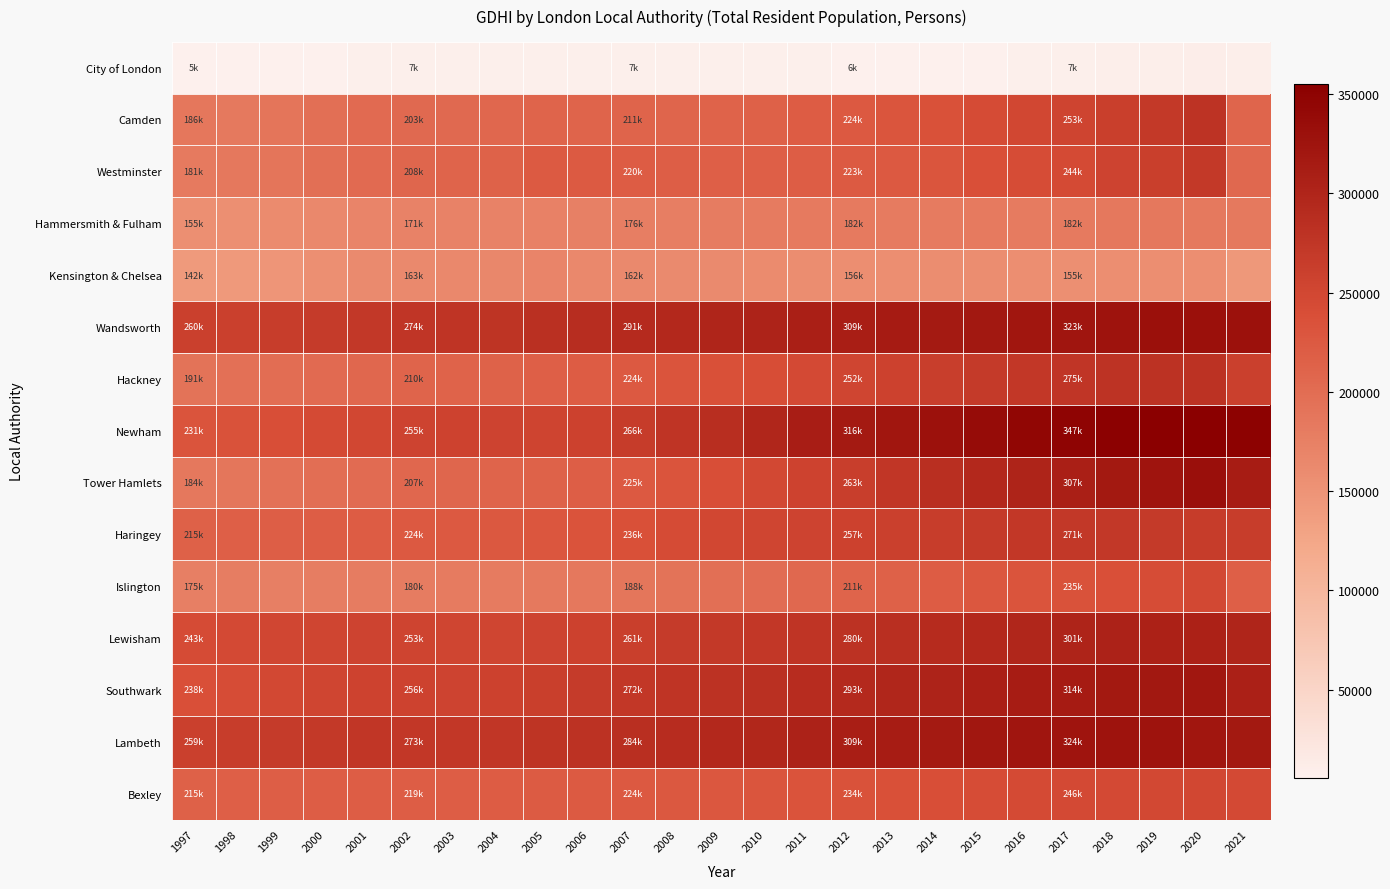

Reading right to left, transcribe all the data shown in this chart.

City of London: 2021=8618	2020=10938	2019=9721	2018=8706	2017=7654	2016=7246	2015=6687	2014=6139	2013=6031	2012=6612	2011=7412	2010=7338	2009=7472	2008=7429	2007=7607	2006=7254	2005=7131	2004=7118	2003=7115	2002=7280	2001=7359	2000=7014	1999=6581	1998=5720	1997=5670
Camden: 2021=210390	2020=279516	2019=270029	2018=262226	2017=253361	2016=249162	2015=243837	2014=236022	2013=230486	2012=224809	2011=220087	2010=214725	2009=212924	2008=210273	2007=211520	2006=211032	2005=211088	2004=207341	2003=204254	2002=203972	2001=202567	2000=196174	1999=190003	1998=183911	1997=186183
Westminster: 2021=205087	2020=269848	2019=261317	2018=255324	2017=244796	2016=241974	2015=238047	2014=229899	2013=225306	2012=223737	2011=219582	2010=217187	2009=216980	2008=218673	2007=220619	2006=222829	2005=223132	2004=214557	2003=211009	2002=208100	2001=203329	2000=196478	1999=189233	1998=184652	1997=181841
Hammersmith & Fulham: 2021=183295	2020=183544	2019=185143	2018=185426	2017=182998	2016=181783	2015=182183	2014=181679	2013=181421	2012=182117	2011=182445	2010=180842	2009=180116	2008=177088	2007=176472	2006=174675	2005=173292	2004=172083	2003=171510	2002=171989	2001=169374	2000=164393	1999=160634	1998=155458	1997=155105
Kensington & Chelsea: 2021=143940	2020=156864	2019=156129	2018=156197	2017=155741	2016=156773	2015=158589	2014=157830	2013=157141	2012=156912	2011=158251	2010=160463	2009=161893	2008=162579	2007=162883	2006=165245	2005=168375	2004=165752	2003=165268	2002=163827	2001=162199	2000=154661	1999=147678	1998=143140	1997=142096
Wandsworth: 2021=328367	2020=329735	2019=329677	2018=326474	2017=323257	2016=321497	2015=319477	2014=316536	2013=313091	2012=309497	2011=307710	2010=302620	2009=299347	2008=294305	2007=291440	2006=287538	2005=283229	2004=278615	2003=276828	2002=274917	2001=271742	2000=267695	1999=264220	1998=260965	1997=260633
Hackney: 2021=259956	2020=280941	2019=281120	2018=279665	2017=275929	2016=273239	2015=268626	2014=263112	2013=257436	2012=252212	2011=247182	2010=241739	2009=236622	2008=231041	2007=224480	2006=220193	2005=216512	2004=213581	2003=212405	2002=210961	2001=207246	2000=203381	1999=199087	1998=194706	1997=191448
Newham: 2021=350626	2020=355266	2019=353134	2018=352005	2017=347996	2016=344533	2015=336254	2014=328066	2013=321465	2012=316295	2011=310460	2010=299171	2009=286447	2008=276478	2007=266285	2006=257994	2005=253798	2004=254434	2003=256224	2002=255282	2001=249411	2000=245463	1999=240517	1998=235001	1997=231032
Tower Hamlets: 2021=312273	2020=331969	2019=324745	2018=317705	2017=307964	2016=300943	2015=293828	2014=284596	2013=273616	2012=263624	2011=256012	2010=248520	2009=240495	2008=231893	2007=225251	2006=218400	2005=213382	2004=211154	2003=208651	2002=207031	2001=201090	2000=197133	1999=193507	1998=187909	1997=184845
Haringey: 2021=264130	2020=266357	2019=268647	2018=270624	2017=271224	2016=272078	2015=268251	2014=264398	2013=261033	2012=257898	2011=255540	2010=252742	2009=249805	2008=244459	2007=236793	2006=233174	2005=229271	2004=226472	2003=225027	2002=224474	2001=221251	2000=219845	1999=218559	1998=216582	1997=215081
Islington: 2021=216767	2020=248115	2019=242467	2018=239142	2017=235000	2016=232055	2015=227507	2014=221405	2013=215855	2012=211273	2011=206285	2010=200129	2009=196704	2008=192089	2007=188636	2006=185283	2005=183477	2004=180831	2003=180899	2002=180118	2001=179387	2000=177852	1999=175717	1998=177949	1997=175665
Lewisham: 2021=299810	2020=305309	2019=305842	2018=303536	2017=301307	2016=298903	2015=294999	2014=290284	2013=284956	2012=280705	2011=276938	2010=272525	2009=270418	2008=266508	2007=261188	2006=257976	2005=254930	2004=252455	2003=251936	2002=253662	2001=254336	2000=252106	1999=250310	1998=247223	1997=243946
Southwark: 2021=306374	2020=320017	2019=318830	2018=317256	2017=314232	2016=311655	2015=308434	2014=302818	2013=298663	2012=293440	2011=288717	2010=283777	2009=281120	2008=276973	2007=272626	2006=267553	2005=261811	2004=257257	2003=255242	2002=256269	2001=256712	2000=252726	1999=247853	1998=242150	1997=238968
Lambeth: 2021=317498	2020=321813	2019=326034	2018=325917	2017=324048	2016=323063	2015=320736	2014=316637	2013=312700	2012=309366	2011=304481	2010=297650	2009=294050	2008=289126	2007=284964	2006=280524	2005=277620	2004=274262	2003=272195	2002=273041	2001=273372	2000=270028	1999=266817	1998=263843	1997=259854
Bexley: 2021=246543	2020=249301	2019=248287	2018=247258	2017=246124	2016=245095	2015=242387	2014=240016	2013=236816	2012=234308	2011=232774	2010=230711	2009=228146	2008=226652	2007=224625	2006=223280	2005=222391	2004=220917	2003=220016	2002=219123	2001=218757	2000=218717	1999=217458	1998=216318	1997=215722